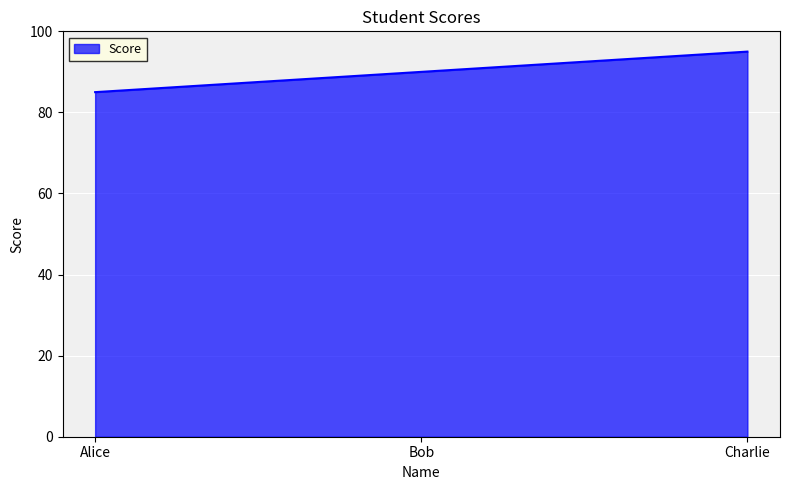

The chart shows a value of 53 at Bob. True or false?

False